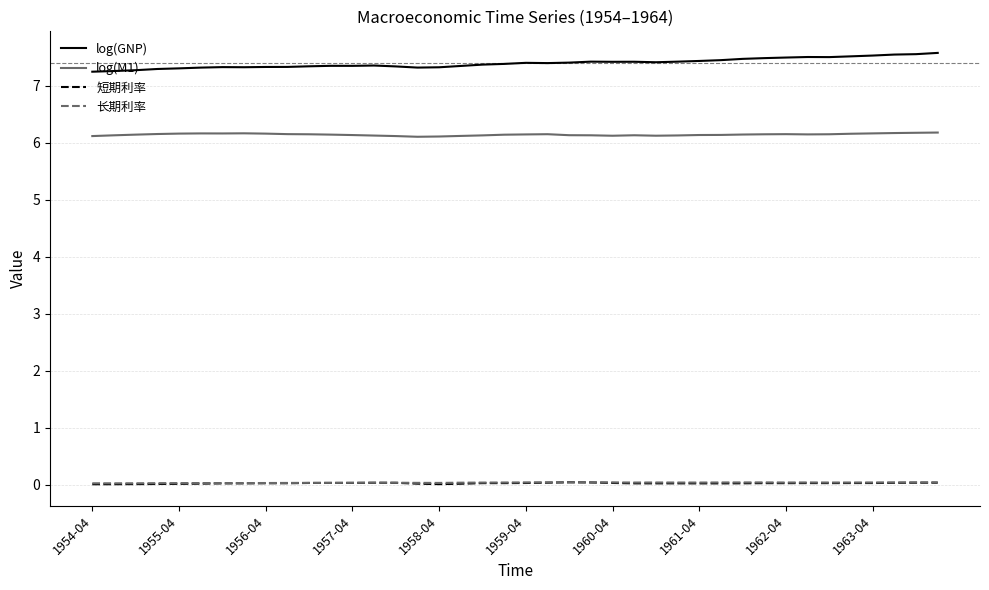

True or false: log(GNP) has more than 1 interior local peaks.

True